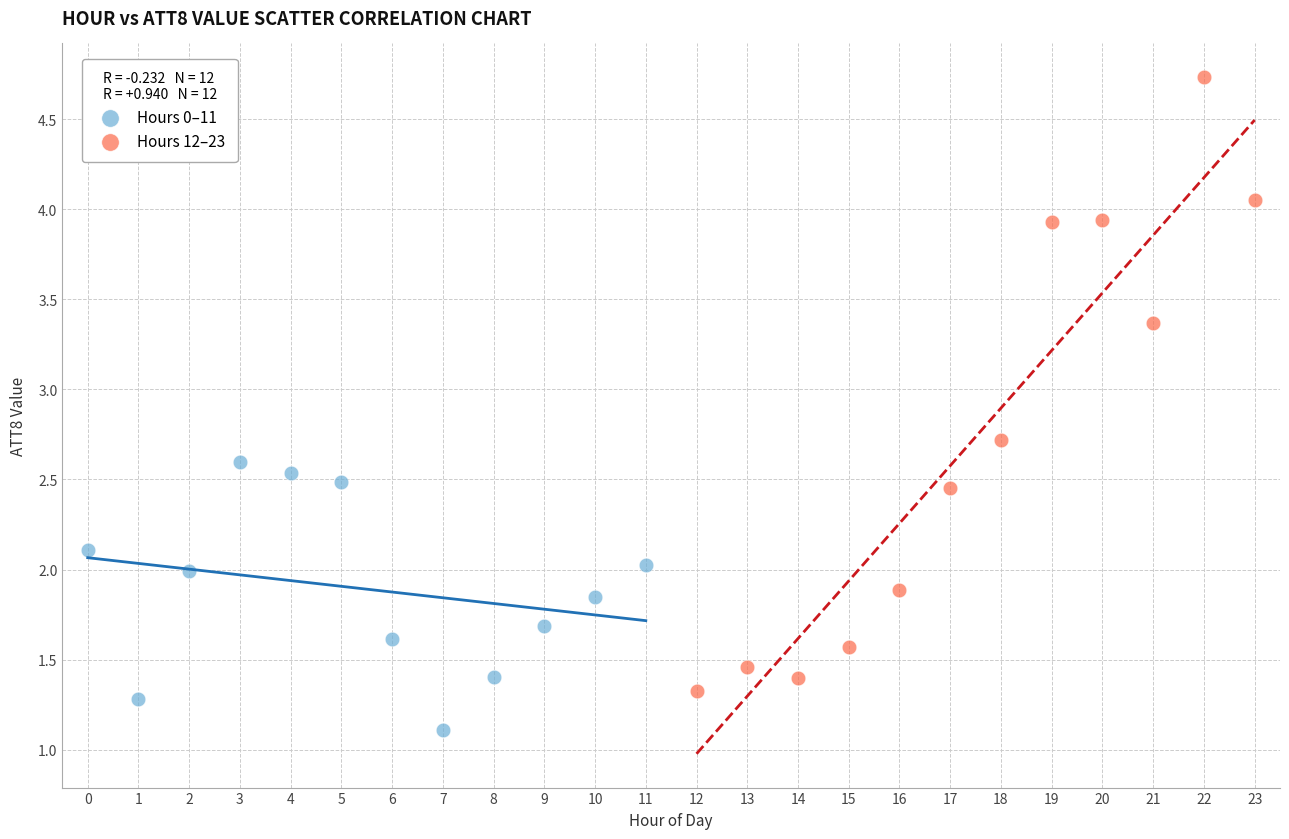

Which series reaches the minimum Y coordinate?

Hours 0–11